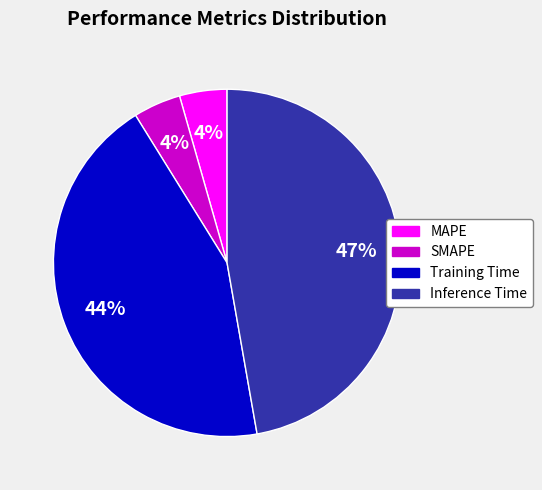

Do Training Time and SMAPE together represent more than half of the pie?

No